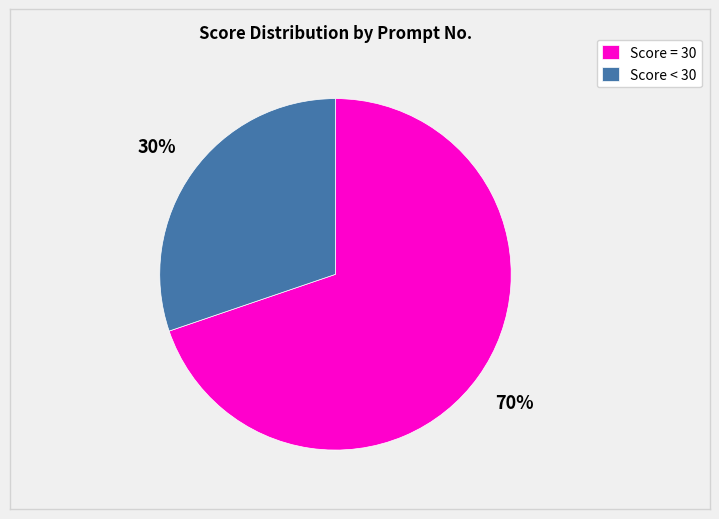

Which category has the biggest portion of the pie?

Score = 30